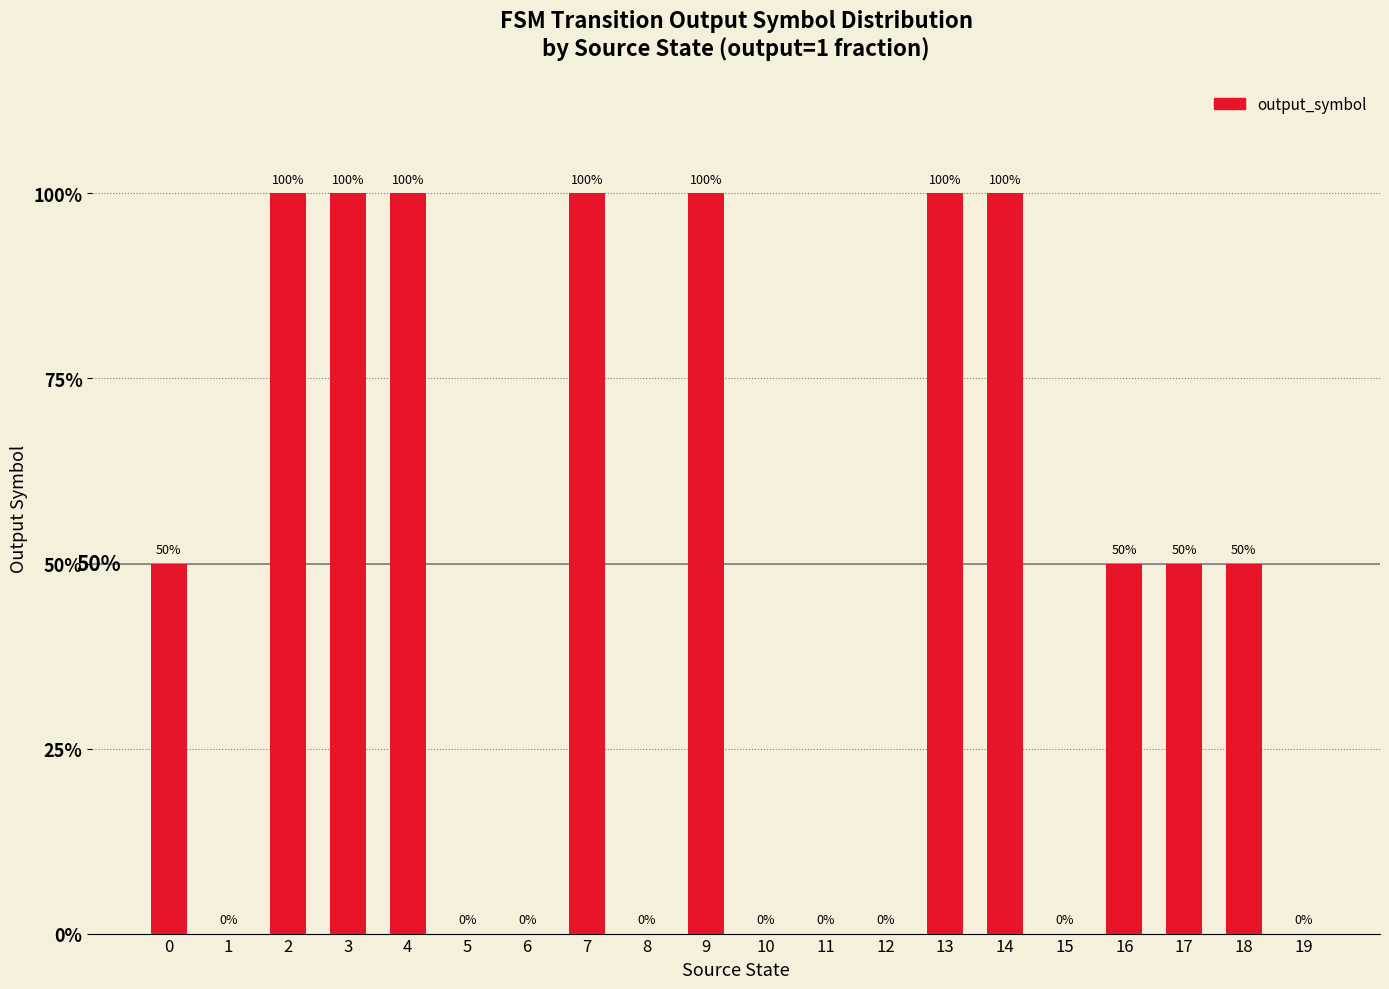

True or false: the data shows 1.7 at 13.

False